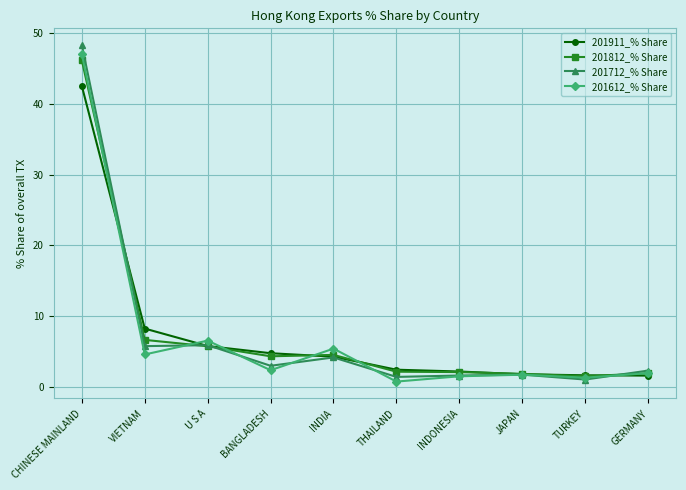

Where do 201712_% Share and 201911_% Share first cross each other?

CHINESE MAINLAND and VIETNAM